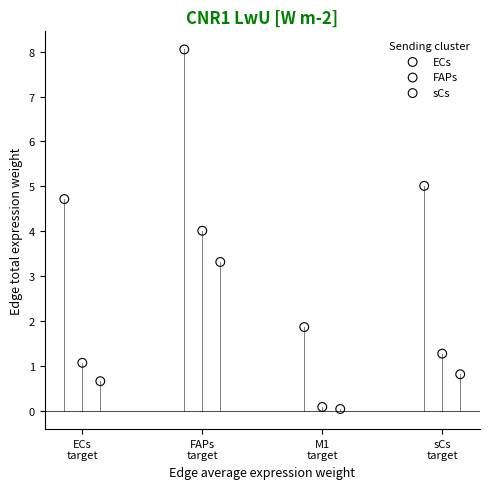

Which series reaches the maximum Y coordinate?

ECs